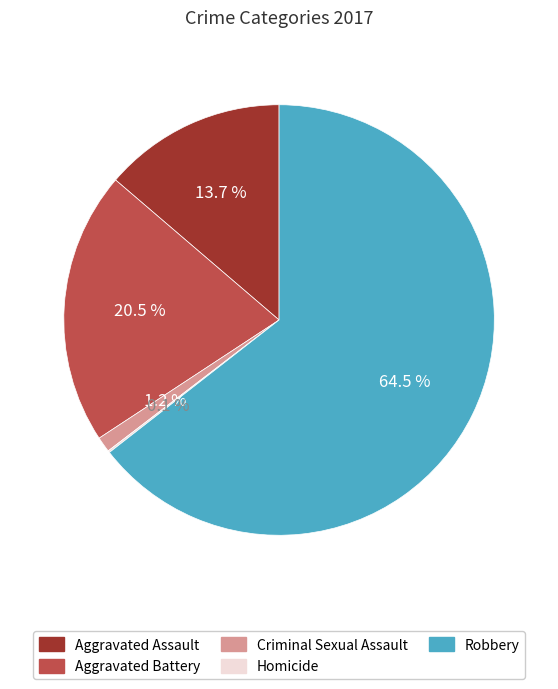

Approximately how many times larger is the value at Aggravated Assault compared to Aggravated Battery?

0.7